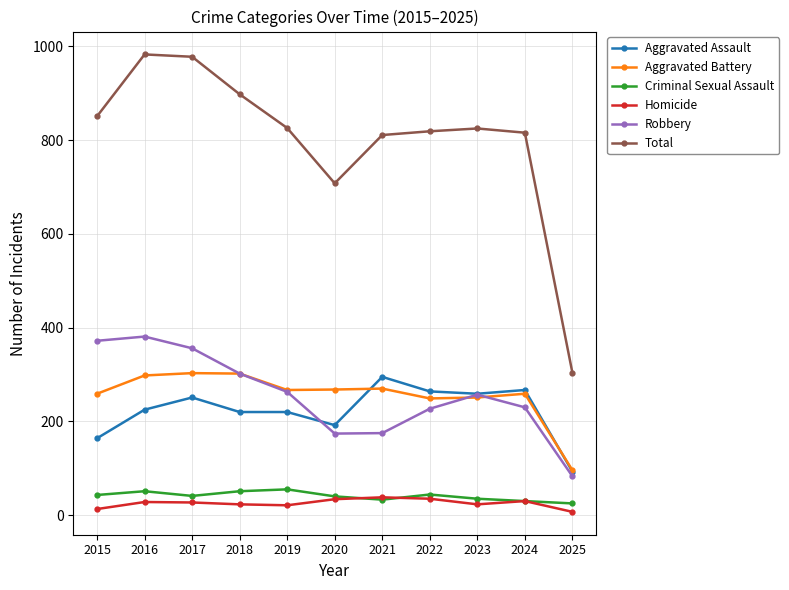

Is the value of Criminal Sexual Assault at 2019 greater than the value of Aggravated Assault at 2016?

No